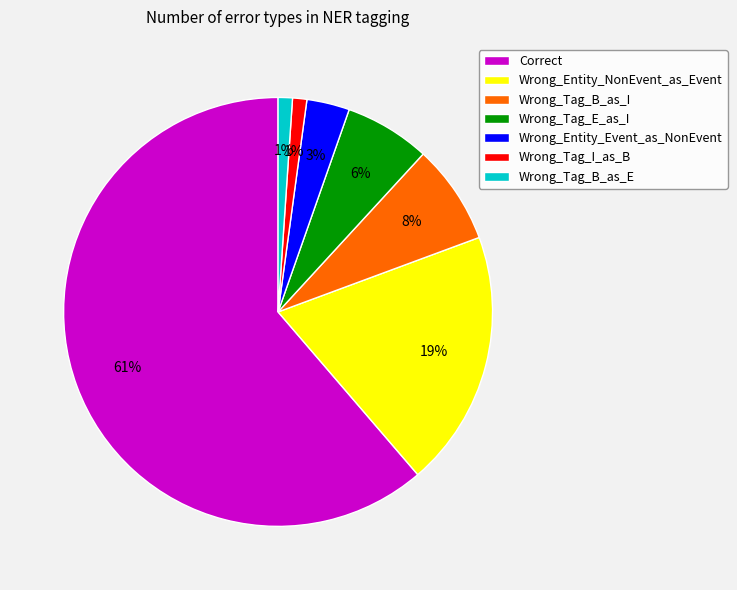

Count the number of slices in the pie.

7